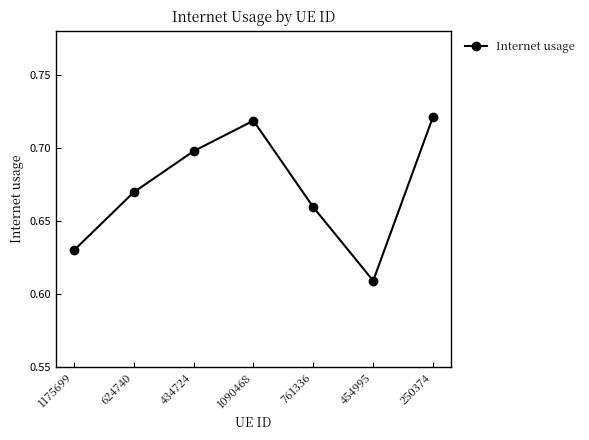

What is the label of the 2nd point from the left?

624740